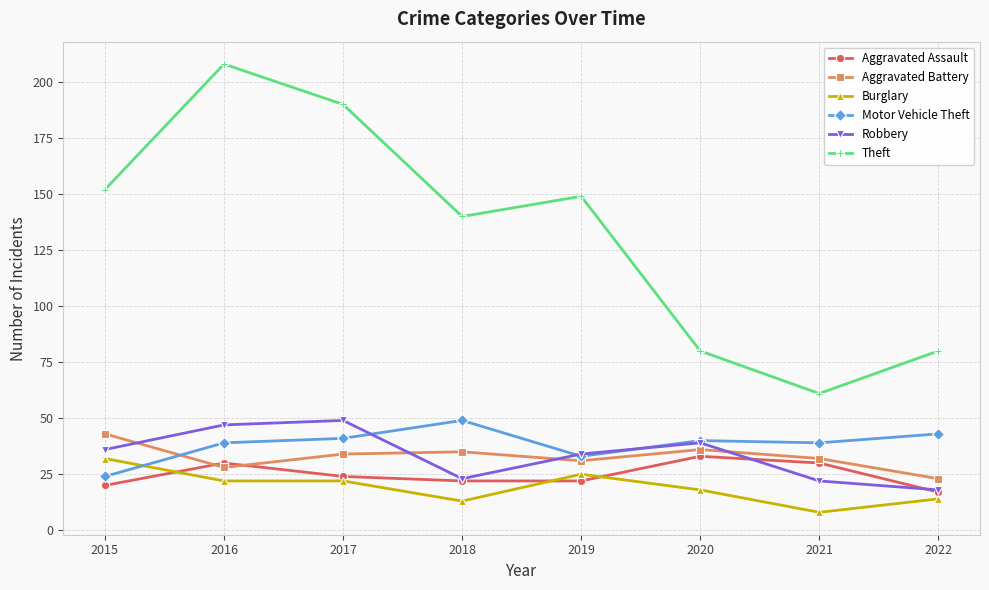

How many distinct data groups are displayed?

6